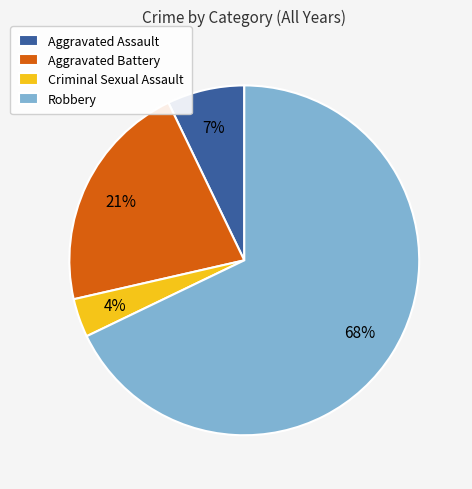

Rank the categories by value from lowest to highest.

Criminal Sexual Assault, Aggravated Assault, Aggravated Battery, Robbery